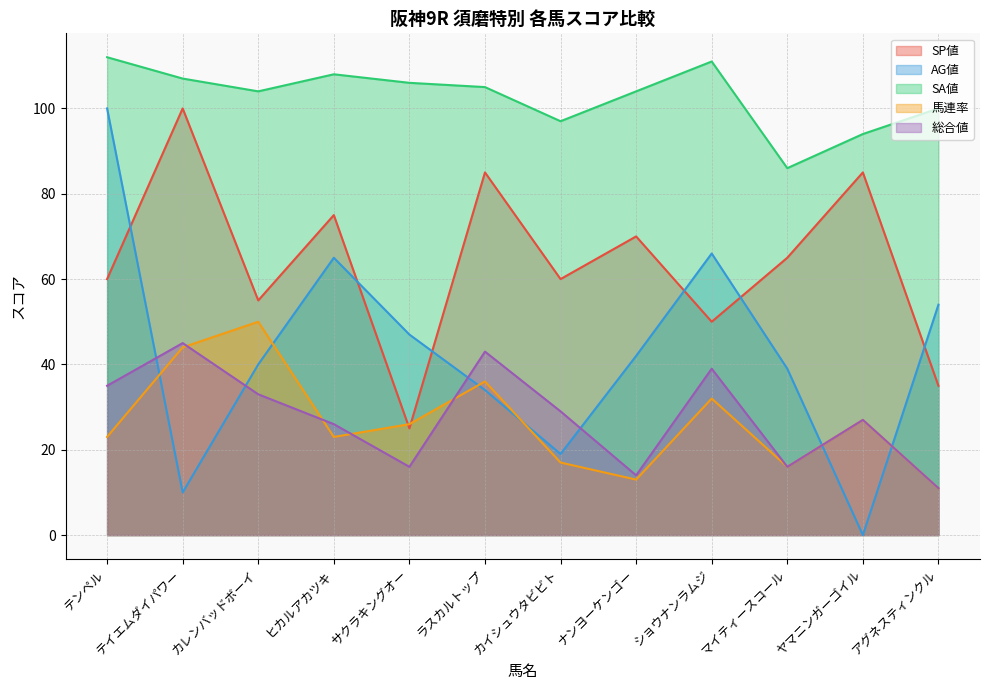

Rank the series at テンペル from highest to lowest value.

SA値, AG値, SP値, 総合値, 馬連率